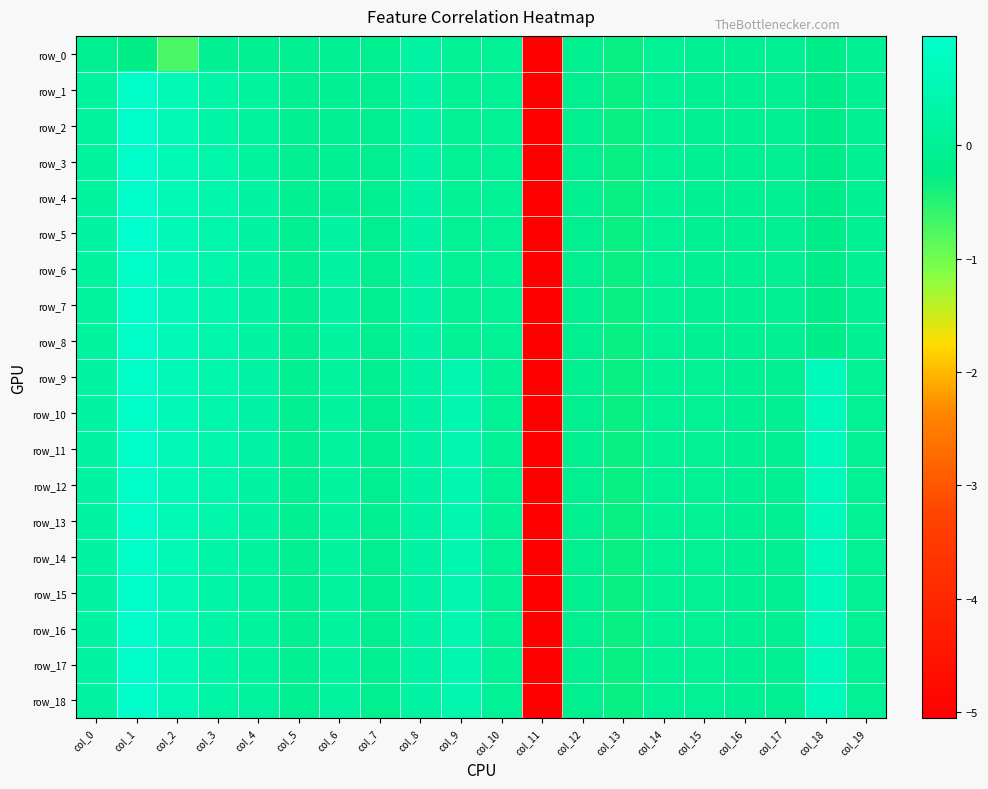

What is the highest value of the row_11 series?

0.9